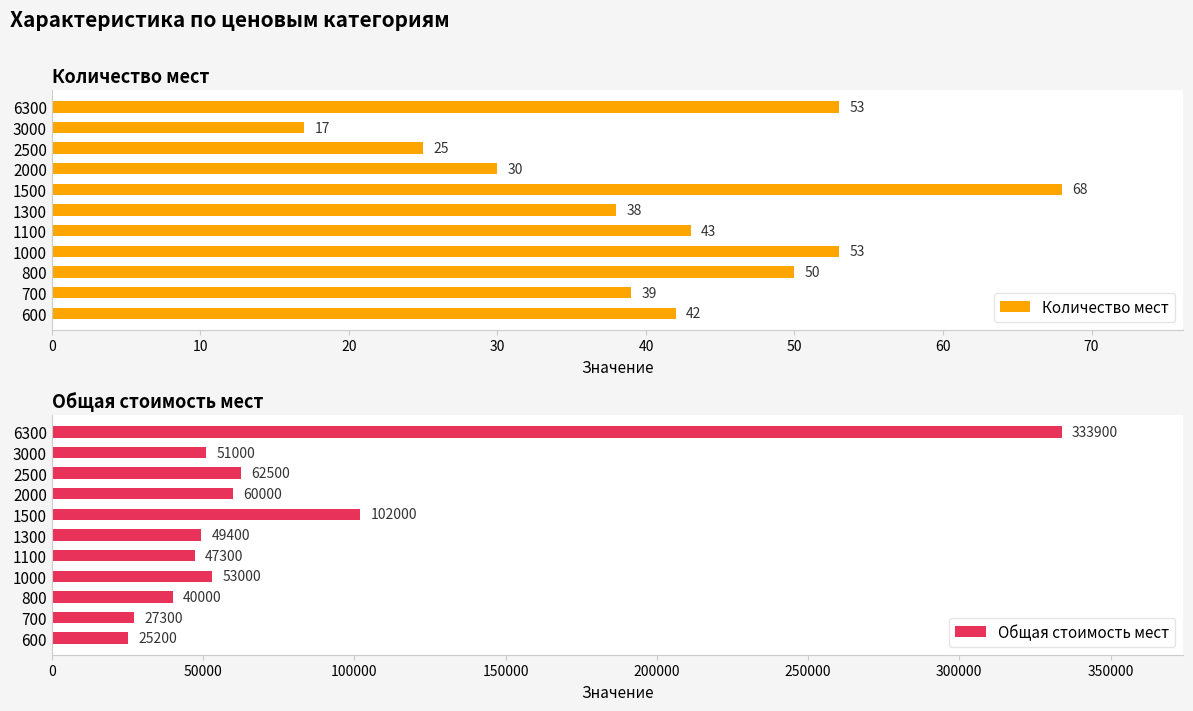

The Количество мест series shows 25 at 2500. True or false?

True